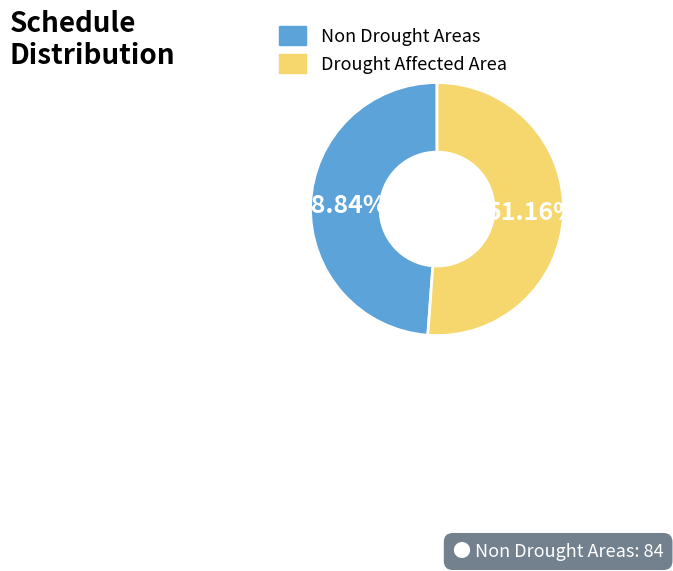

Count the number of slices in the pie.

2